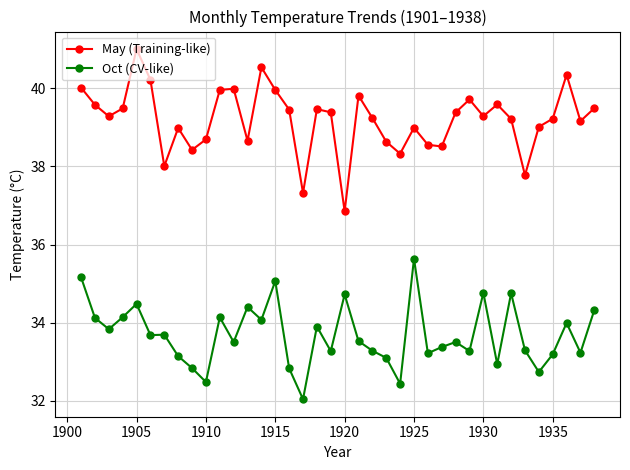

What is the maximum value shown in the chart?

41.0